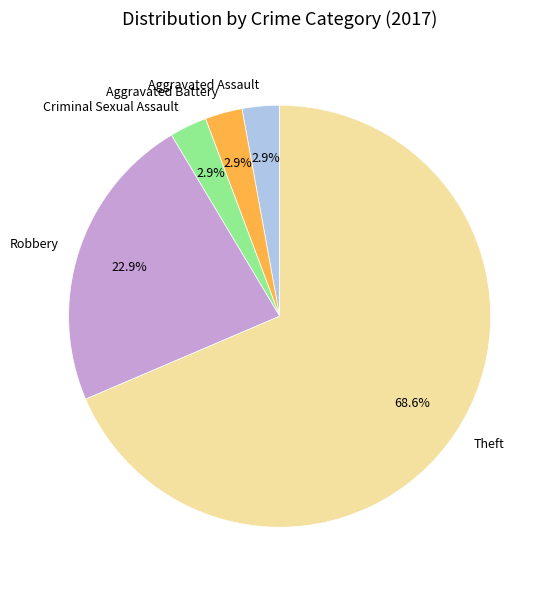

Between Theft and Aggravated Battery, which is larger?

Theft